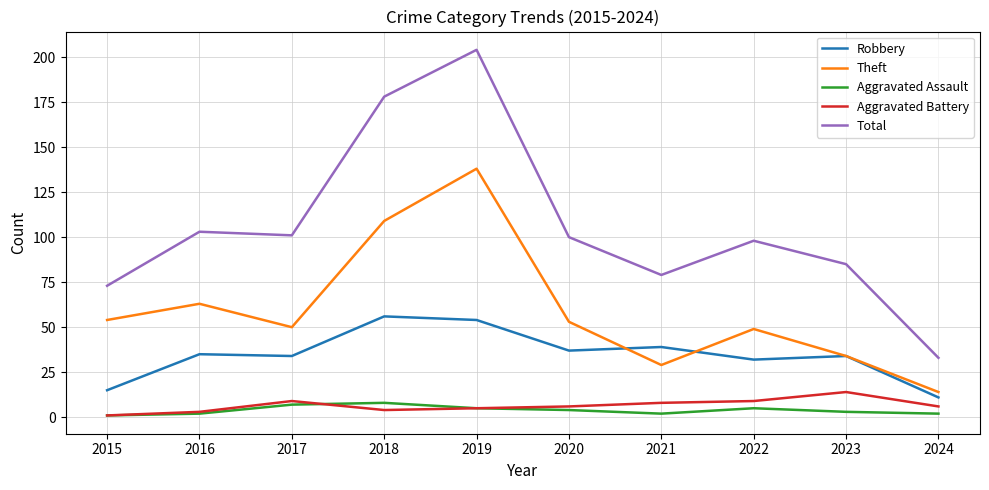

What is the difference between the highest and lowest values at 2017?

94